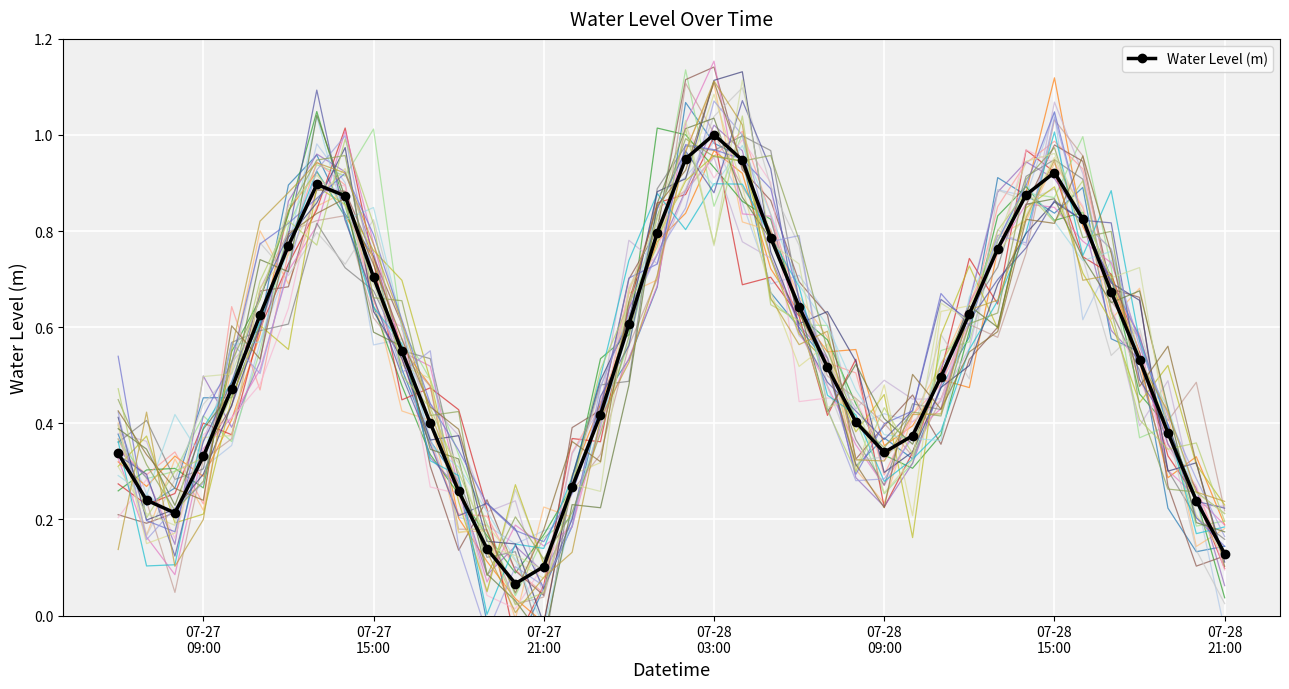

At which label is the value closest to 0?

2023-07-27 20:00:00